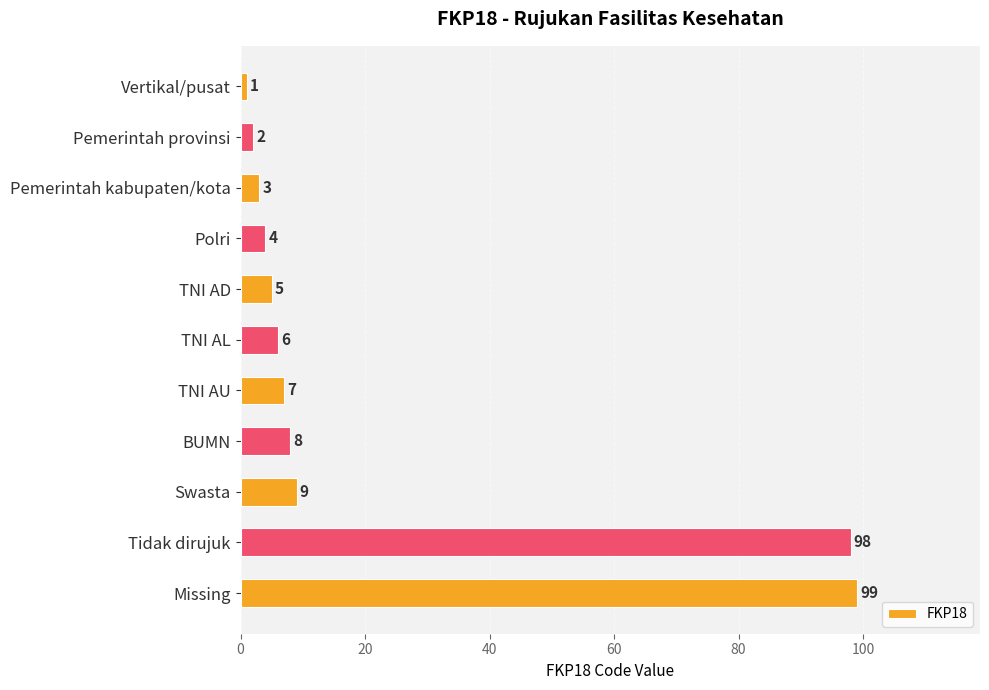

The value at Pemerintah provinsi is 2. True or false?

True